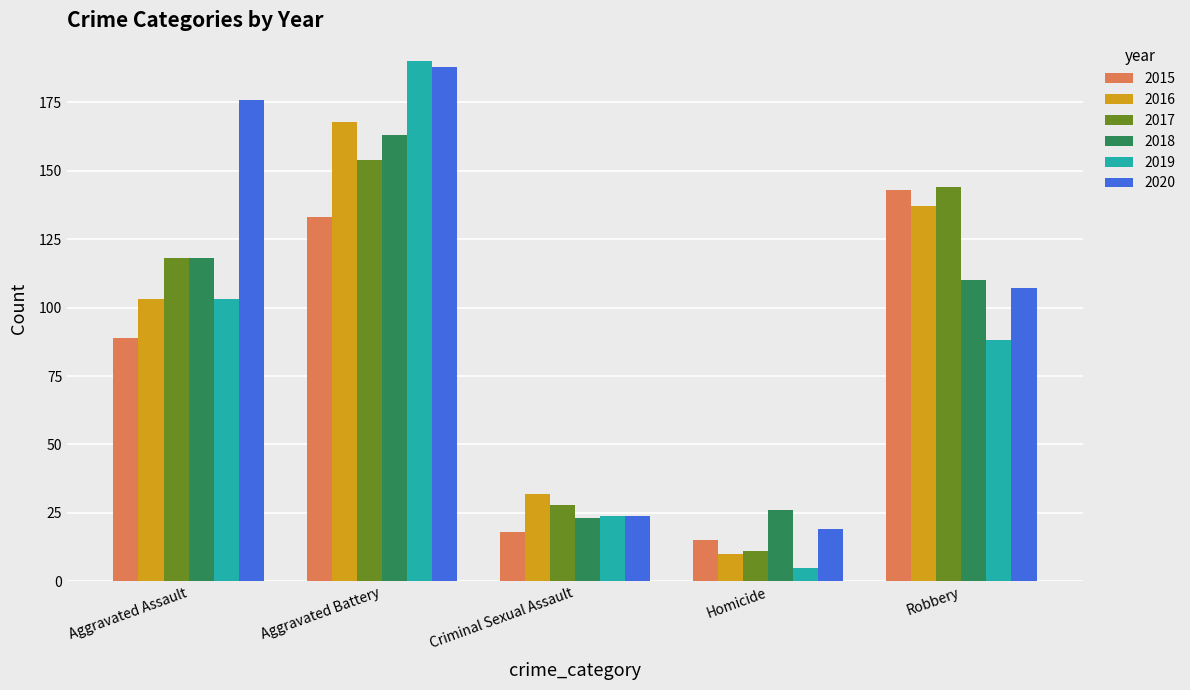

Reading right to left, what are all the values shown in this chart?

2015: 143	15	18	133	89
2016: 137	10	32	168	103
2017: 144	11	28	154	118
2018: 110	26	23	163	118
2019: 88	5	24	190	103
2020: 107	19	24	188	176